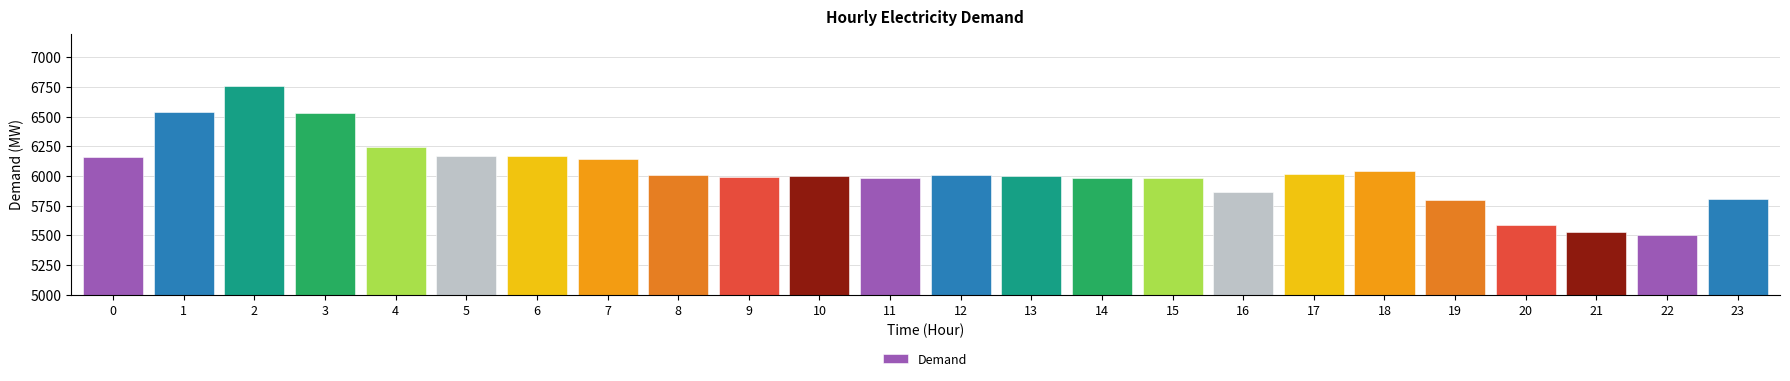

At which category does the chart reach its minimum across all series?

22